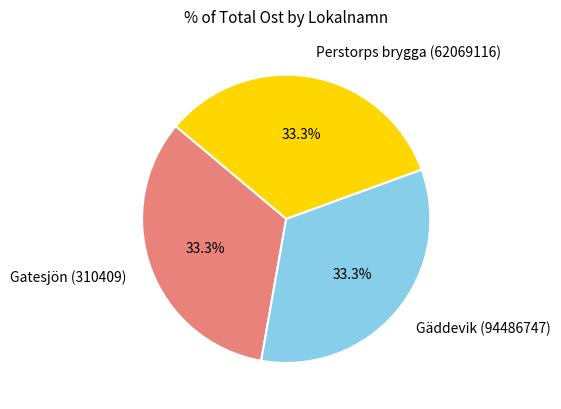

Is Gatesjön (310409) the majority of the pie?

No